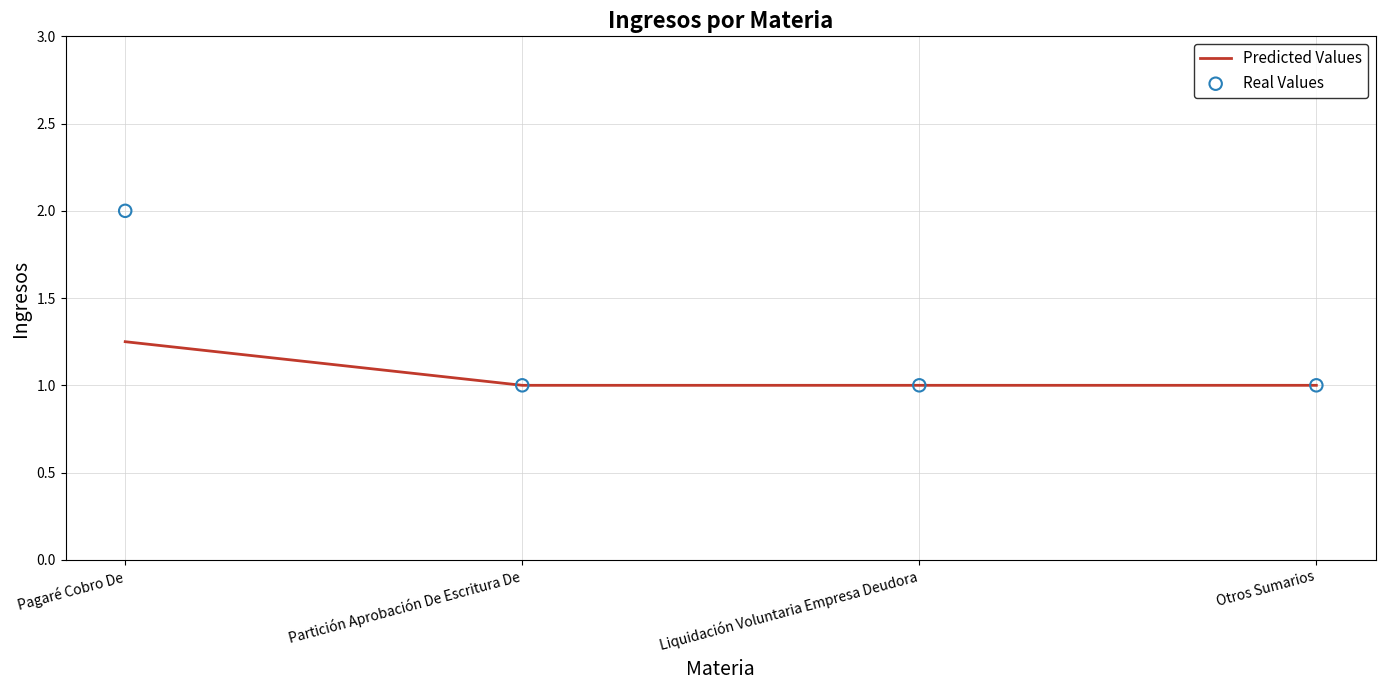

Which series contains the highest Y value?

Real Values